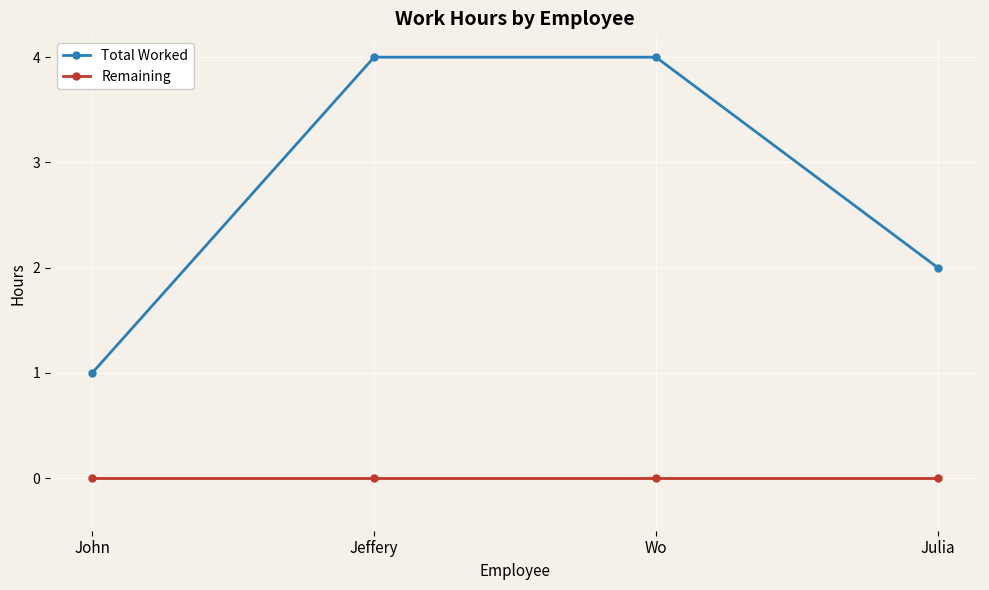

True or false: Remaining and Total Worked intersect in this chart.

False